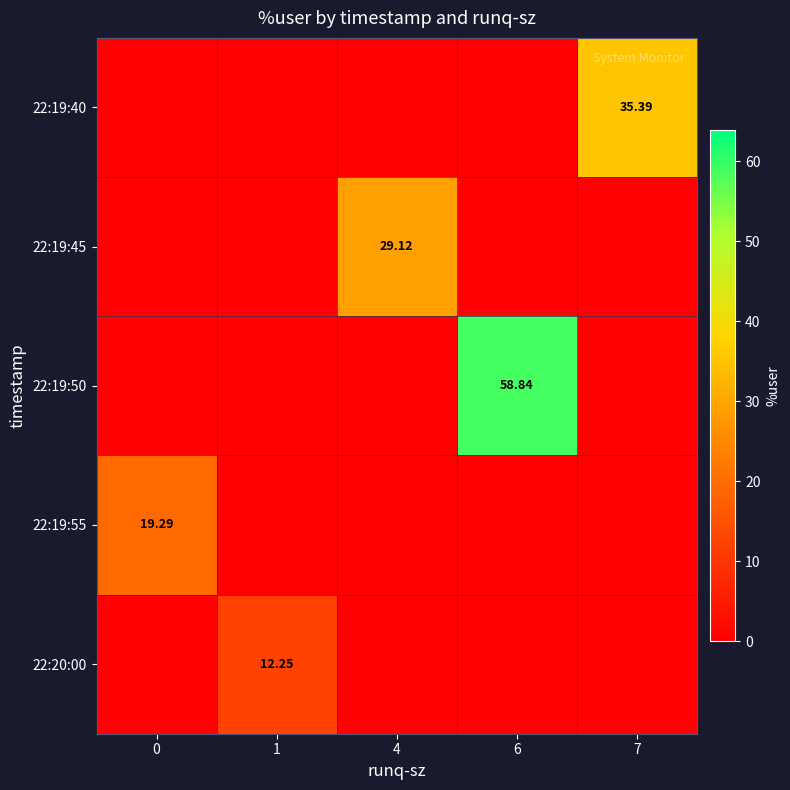

Where is 22:19:55 nearest to the value 9?

1